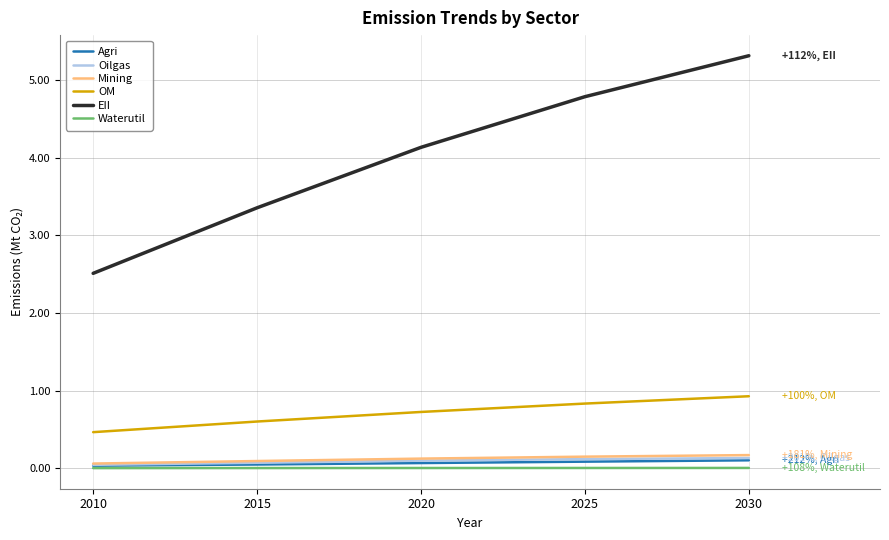

True or false: Oilgas has a value of 0.1 at 2025.

True